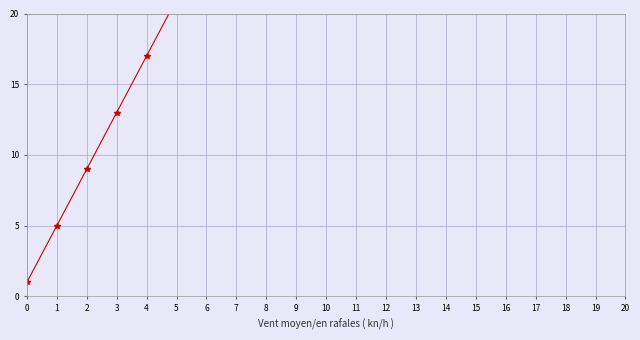

What is the maximum value shown in the chart?

81.0